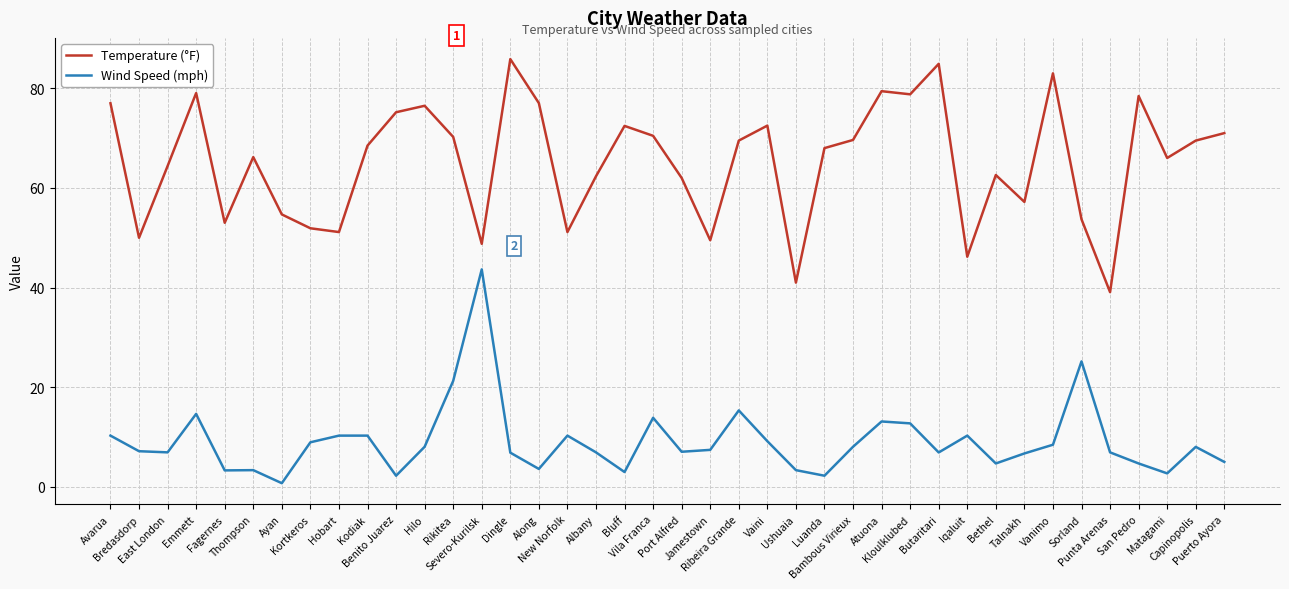

What is the greatest value displayed?

85.9